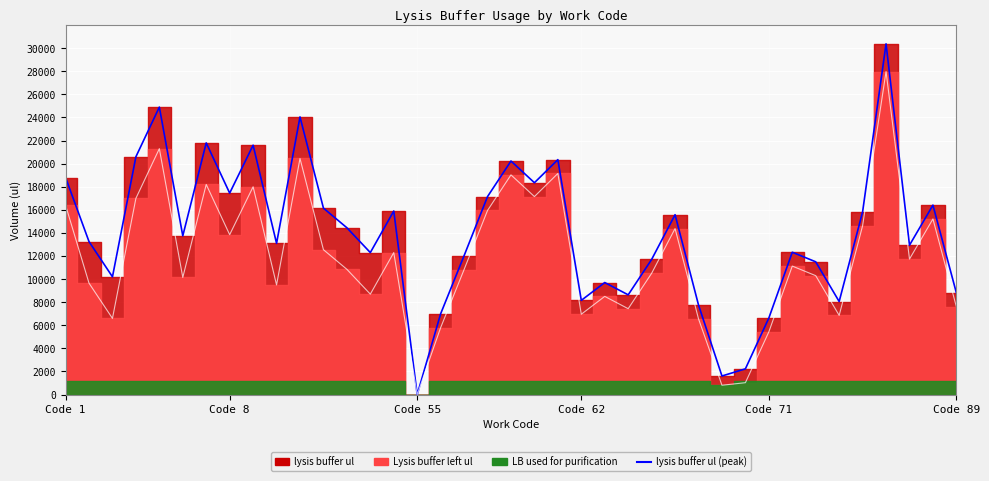

How many positive values does the lysis buffer ul (line) series have?

38